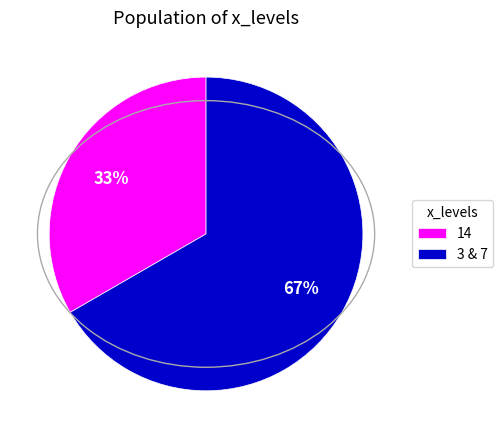

Rank the categories by value from highest to lowest.

3 & 7, 14